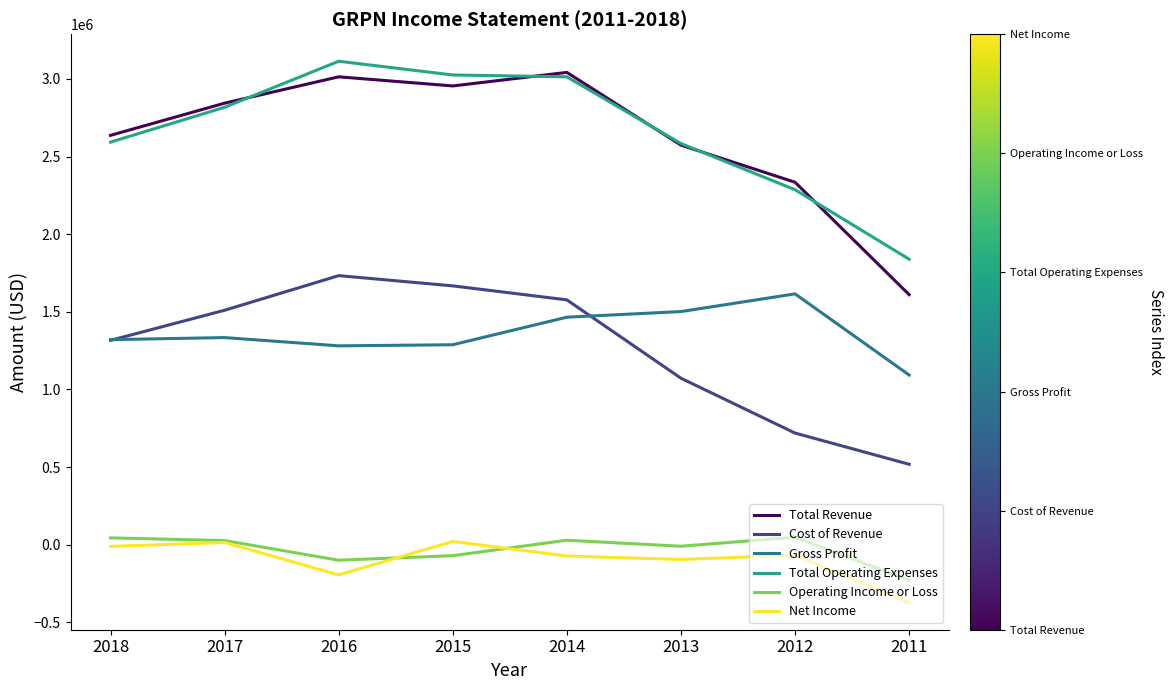

True or false: Gross Profit and Operating Income or Loss cross at least once.

False